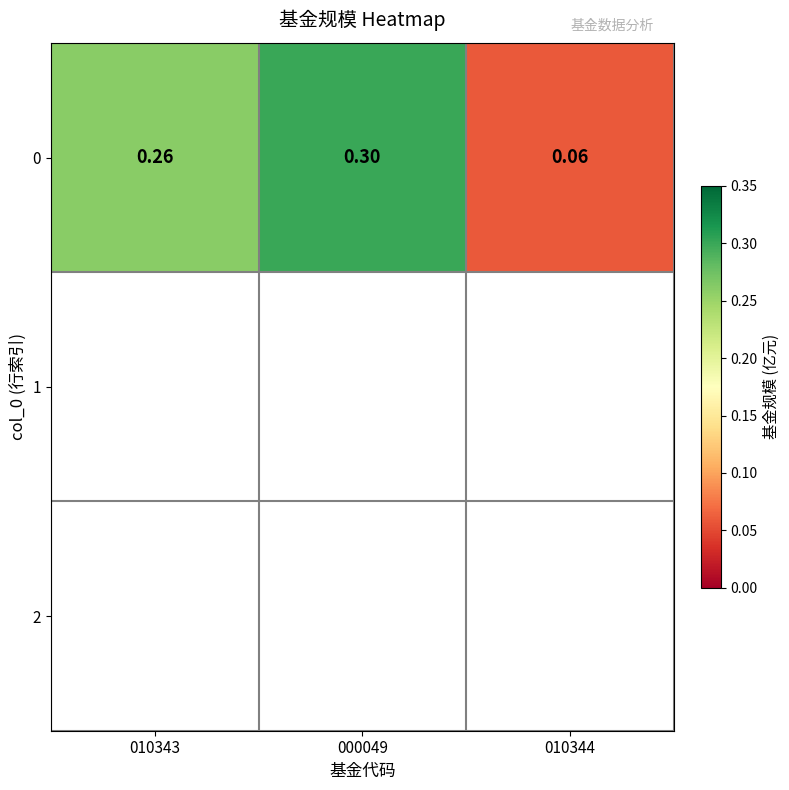

What is the difference between the values at 010344 and 010343?

0.2